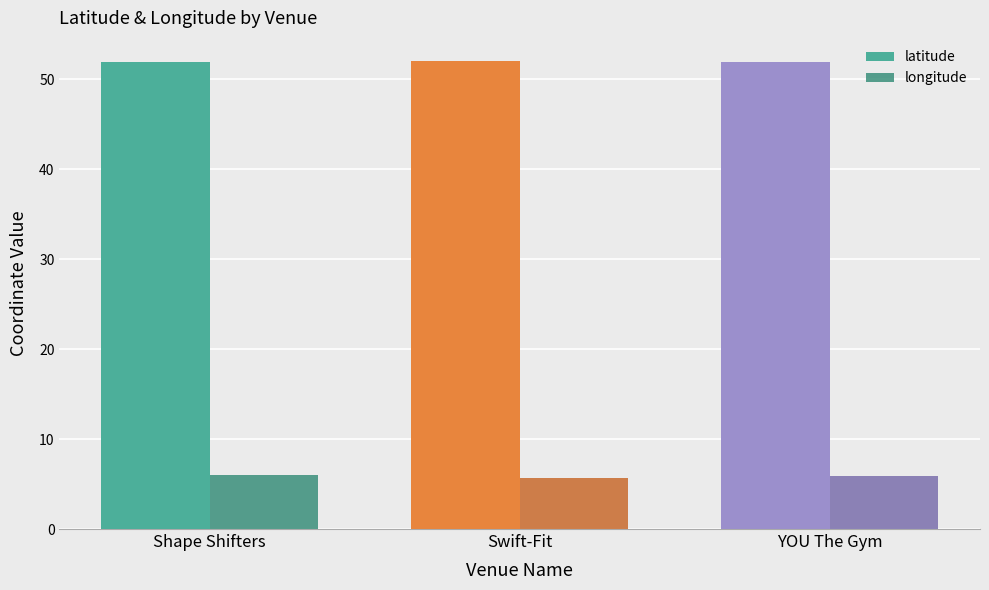

At Swift-Fit, list the series in order from smallest to largest.

longitude, latitude